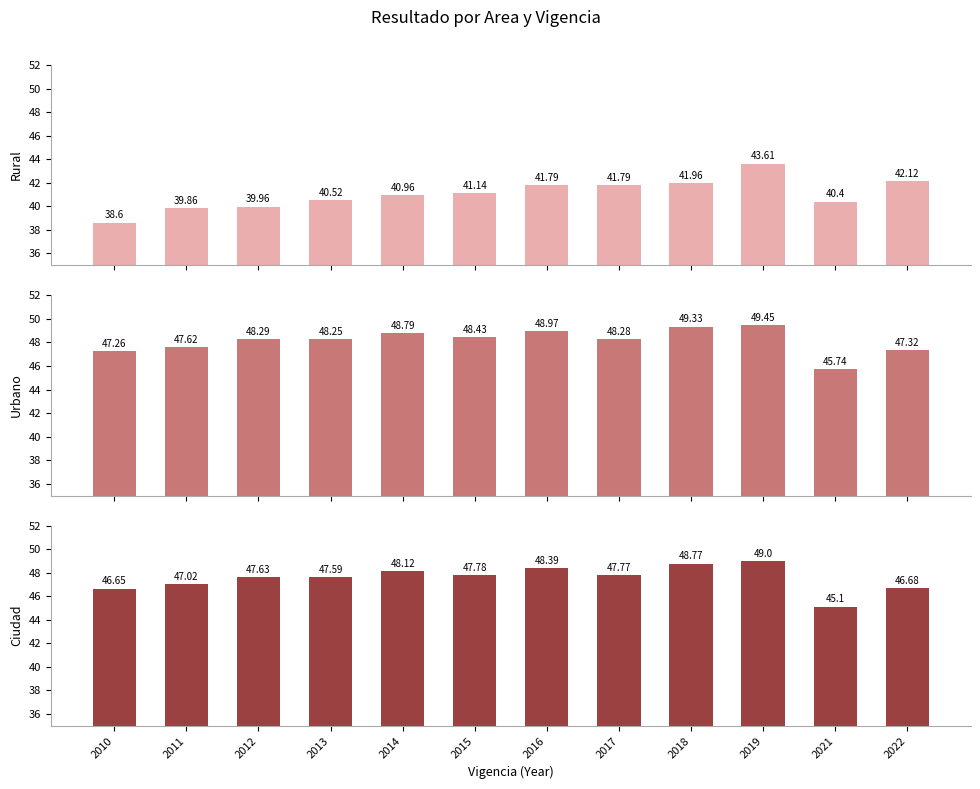

At which category does the chart reach its peak across all series?

2019